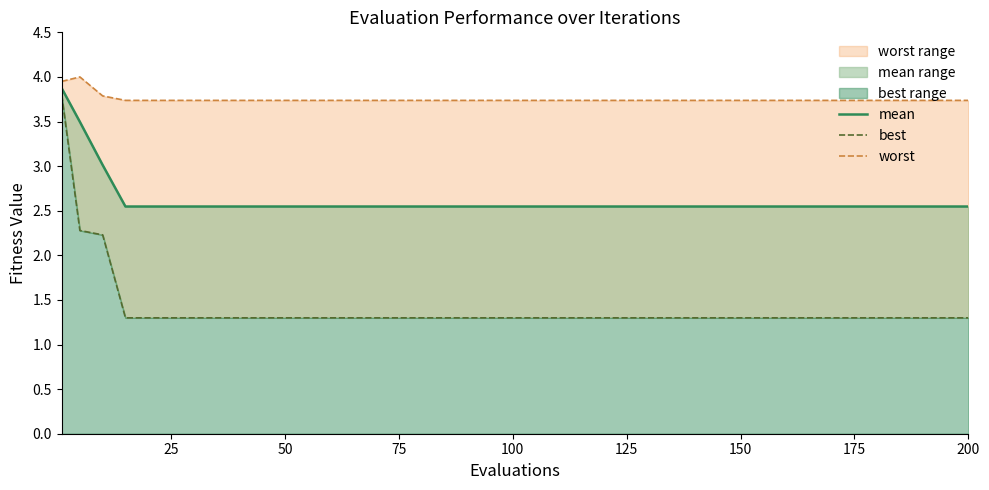

What is the sum of the mean line values at 75 and 19?

5.1